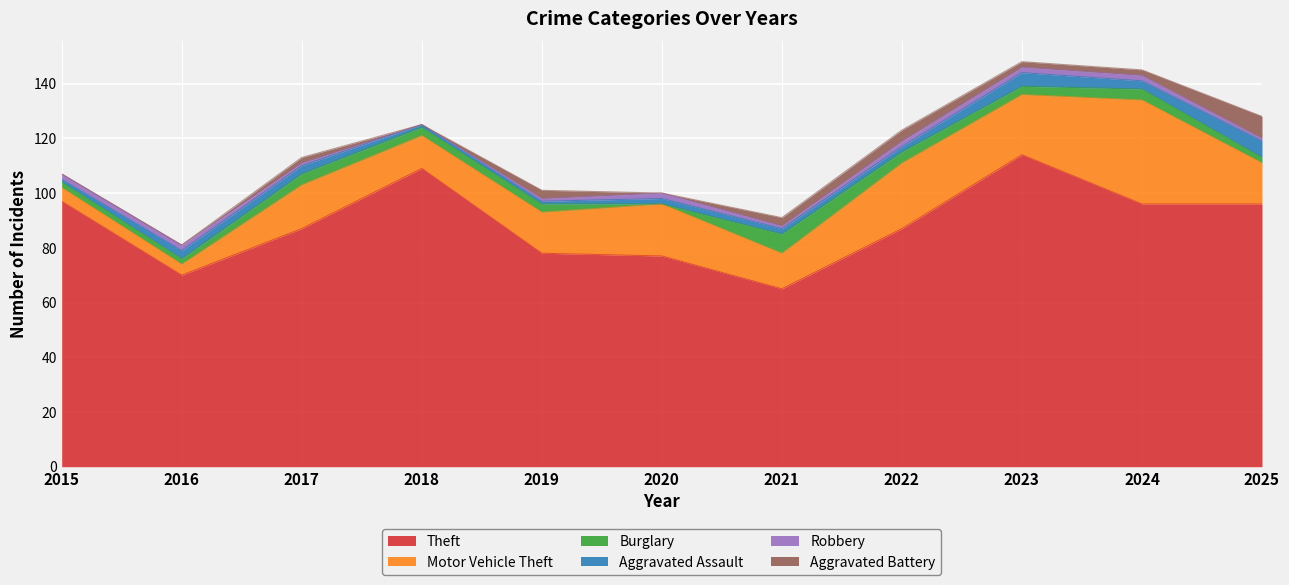

What is the difference between the highest and lowest values at 2022?

85